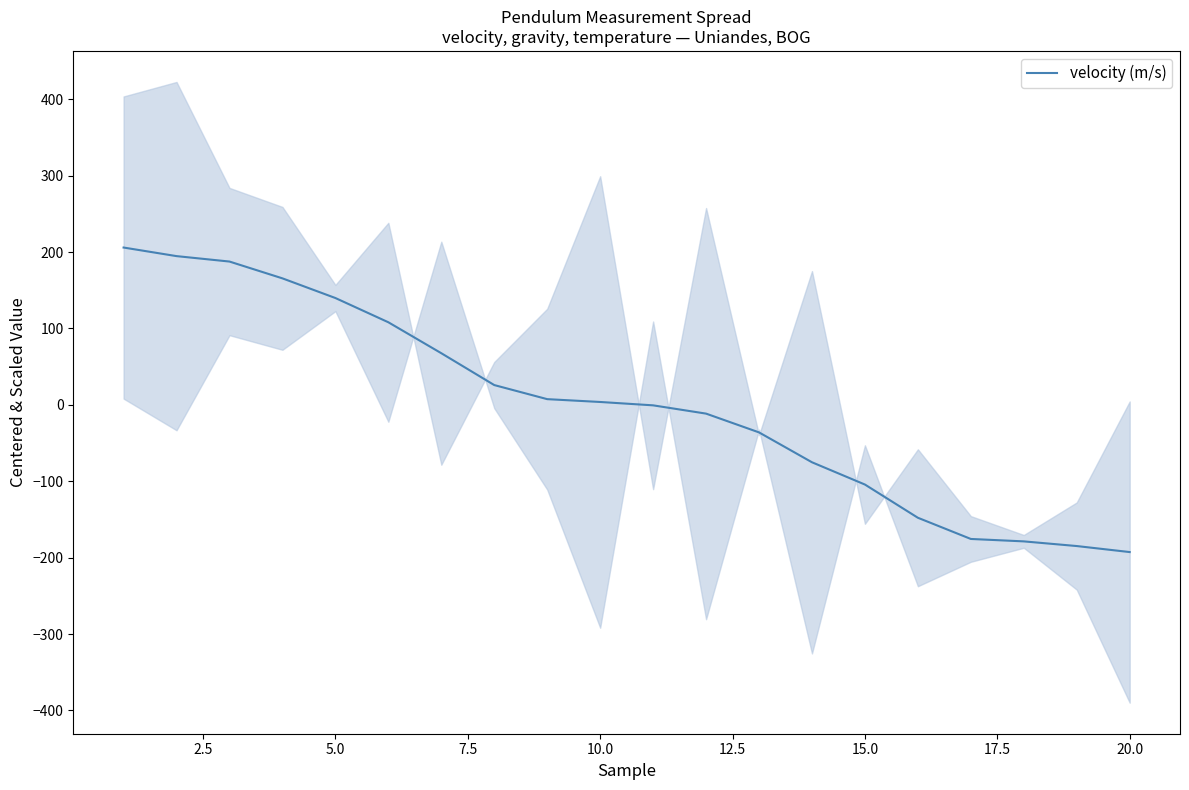

Is it true that velocity (m/s) equals -192.7 at 20.0?

True